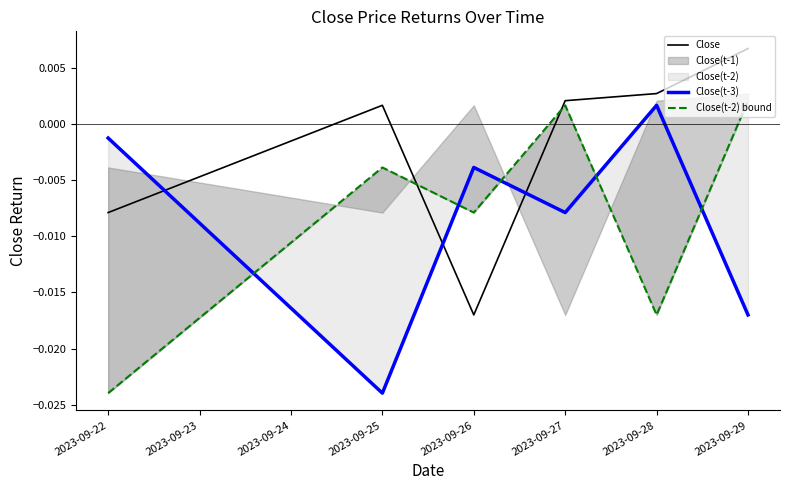

Where does the Close series first go above 0?

2023-09-25